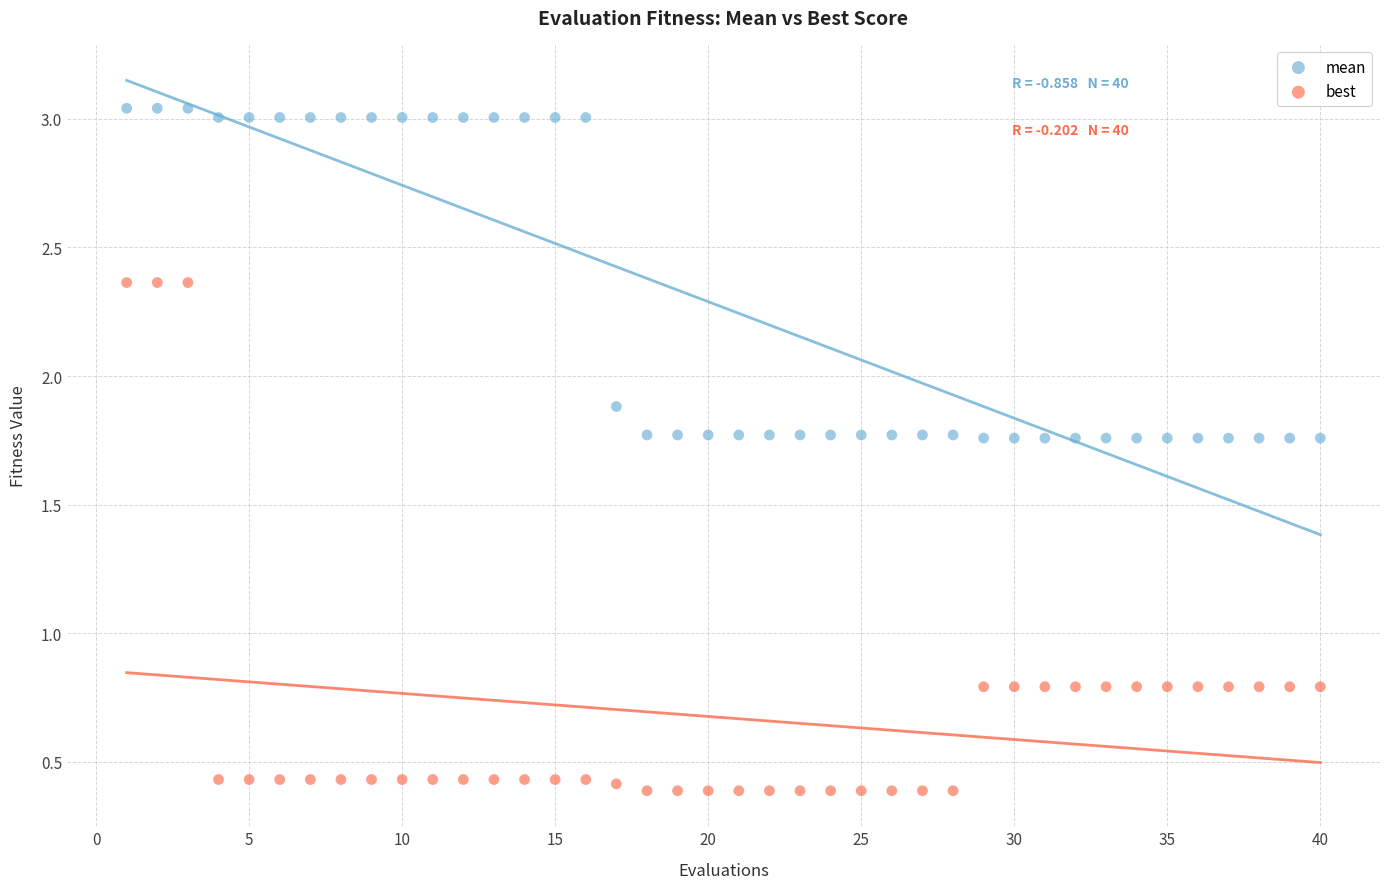

Which series has the largest Y range (max minus min)?

best